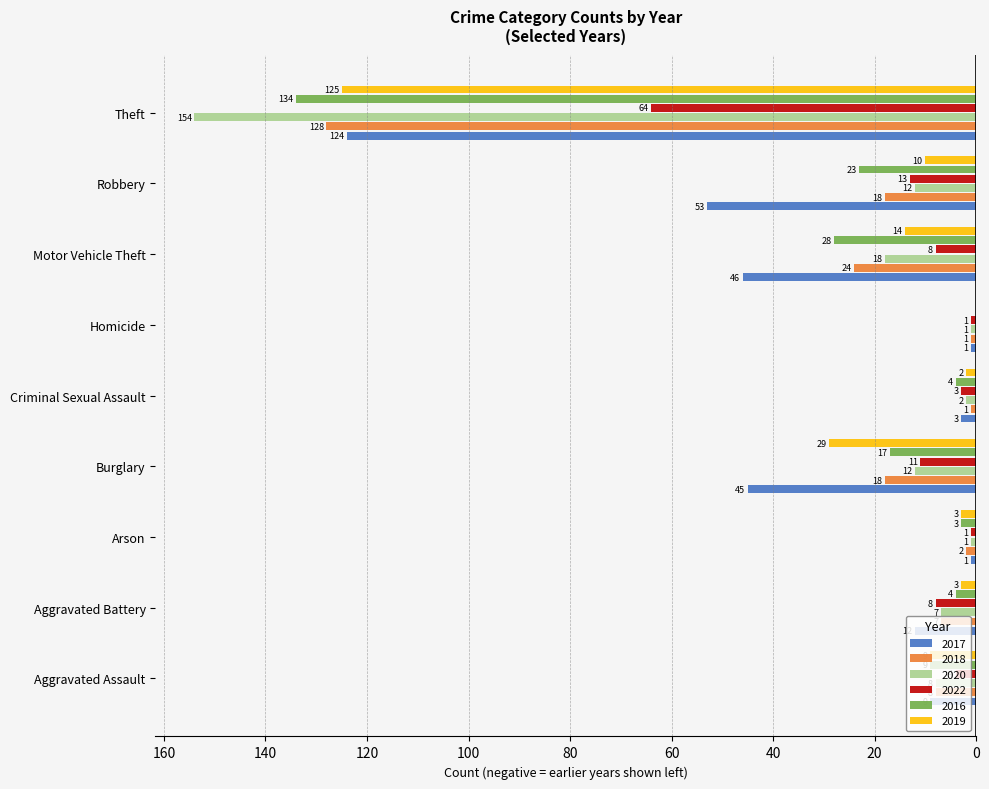

What are all the series names shown in the legend?

2017, 2018, 2020, 2022, 2016, 2019